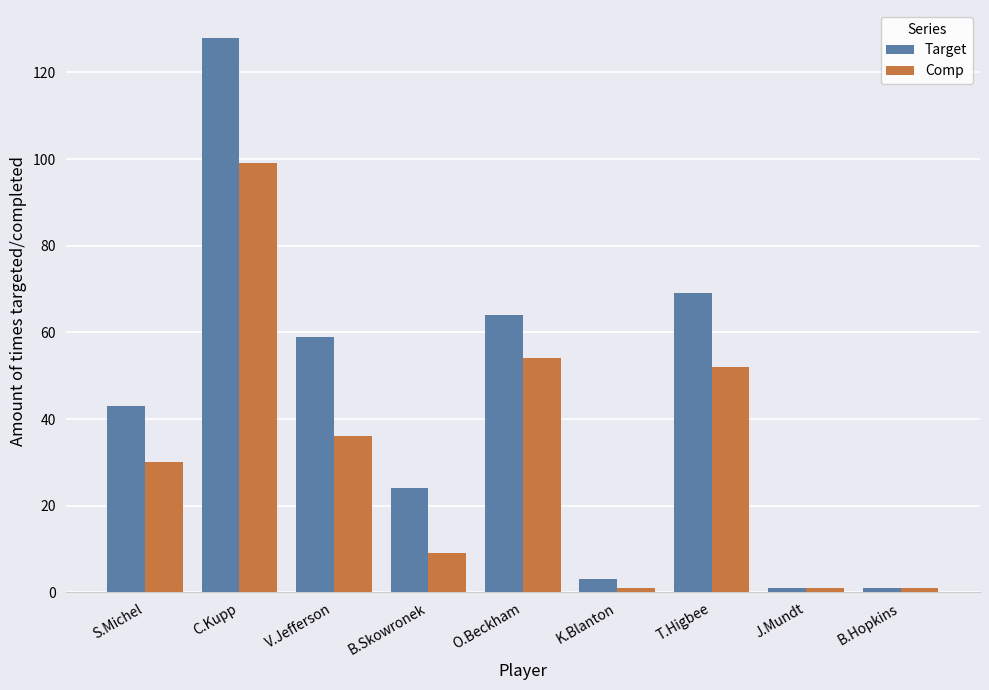

Which series has the largest range (max minus min)?

Target